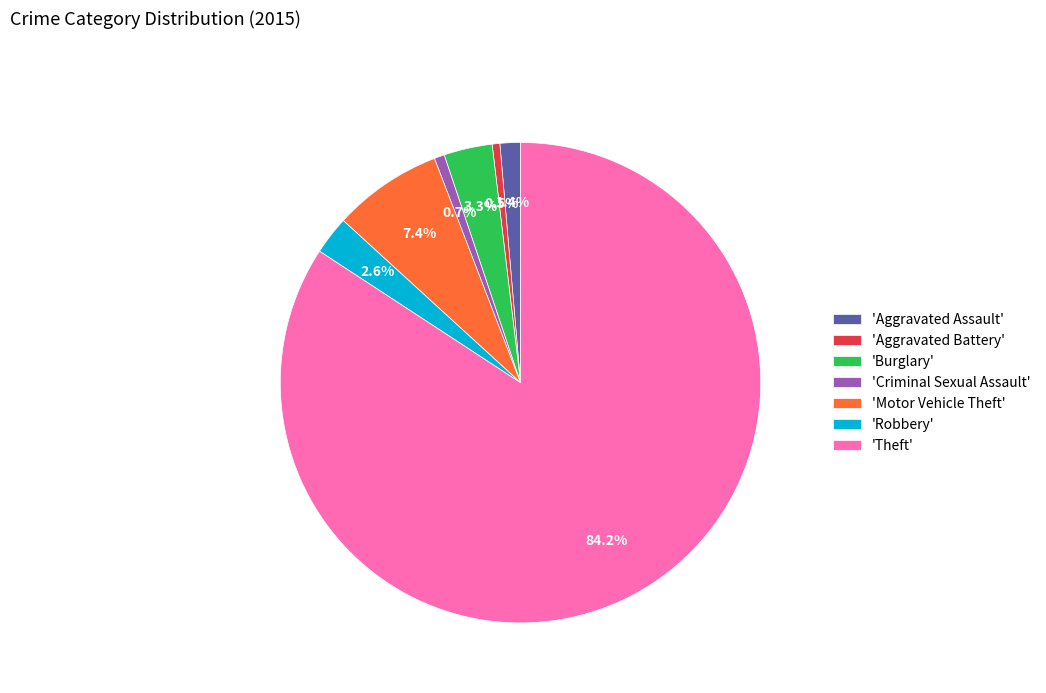

What is the ratio of the value at 'Burglary' to the value at 'Aggravated Battery'?

6.3